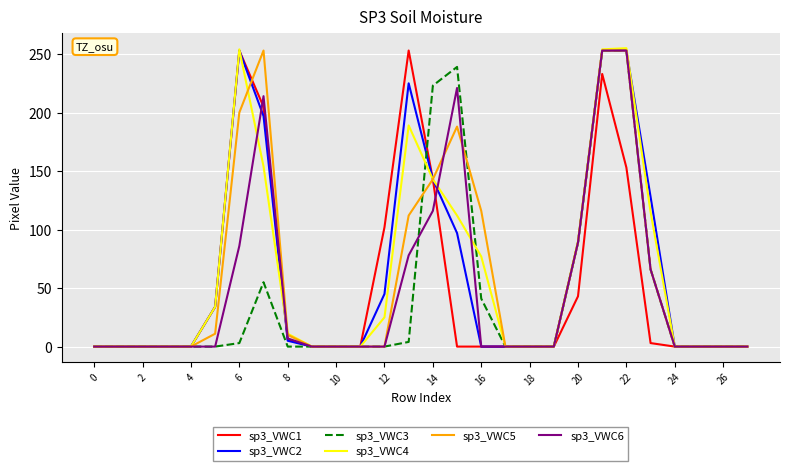

Count the number of data series in this chart.

6